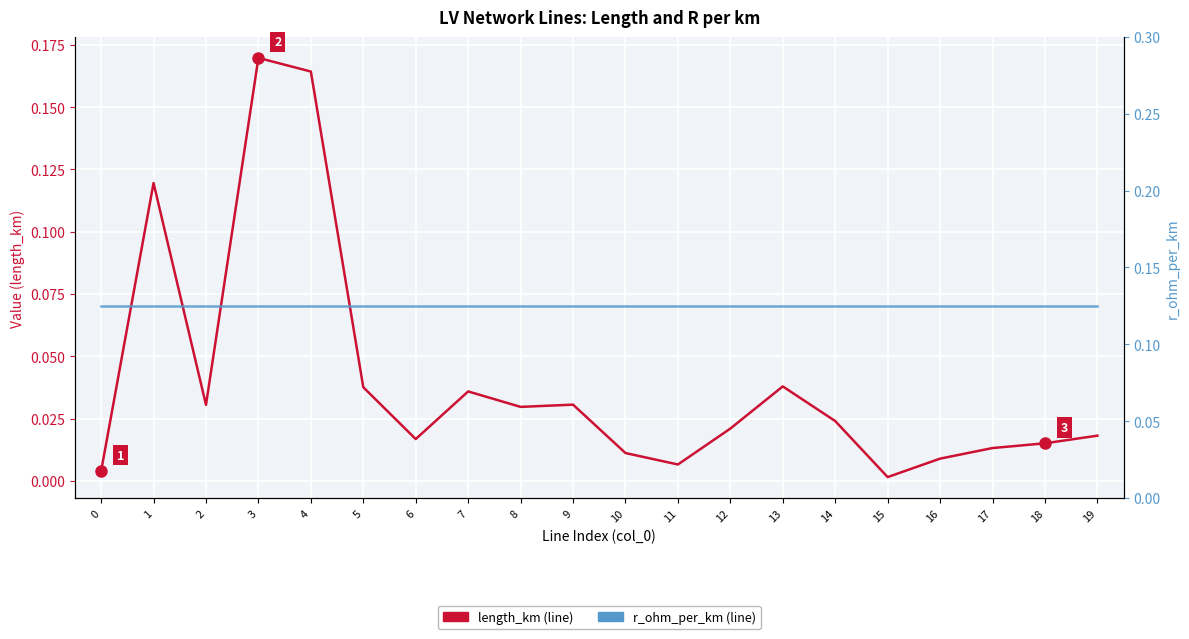

Where do length_km and r_ohm_per_km first cross each other?

2 and 3